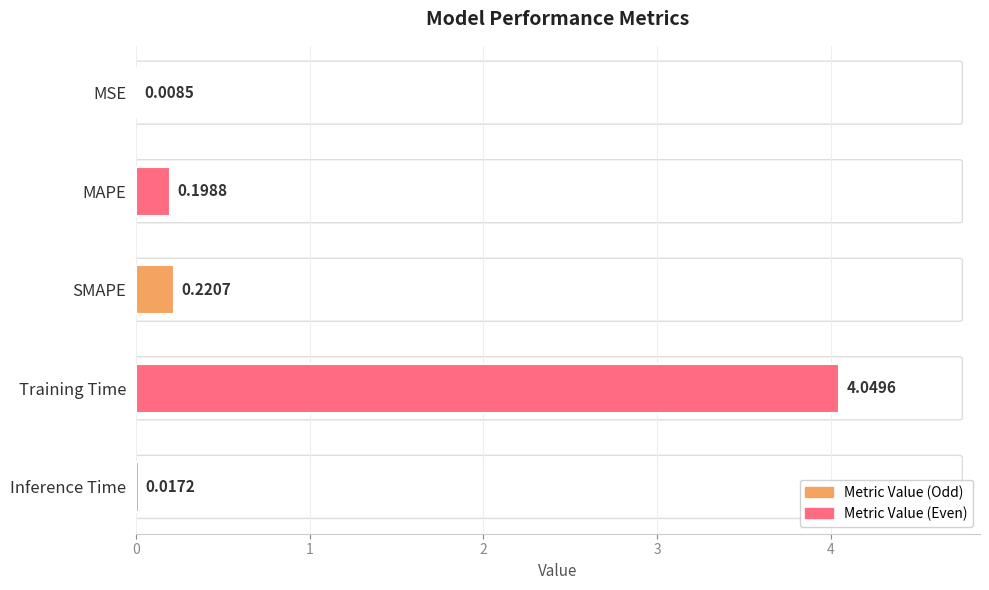

How many bars are there in total?

5